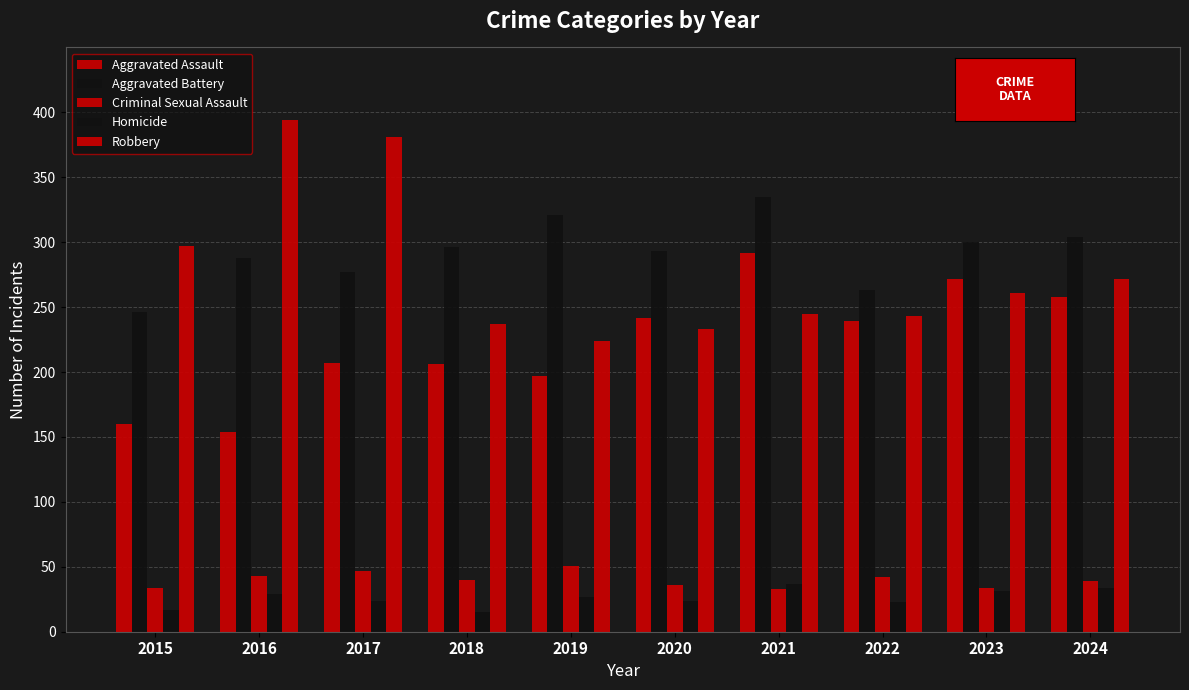

How many distinct data groups are displayed?

5